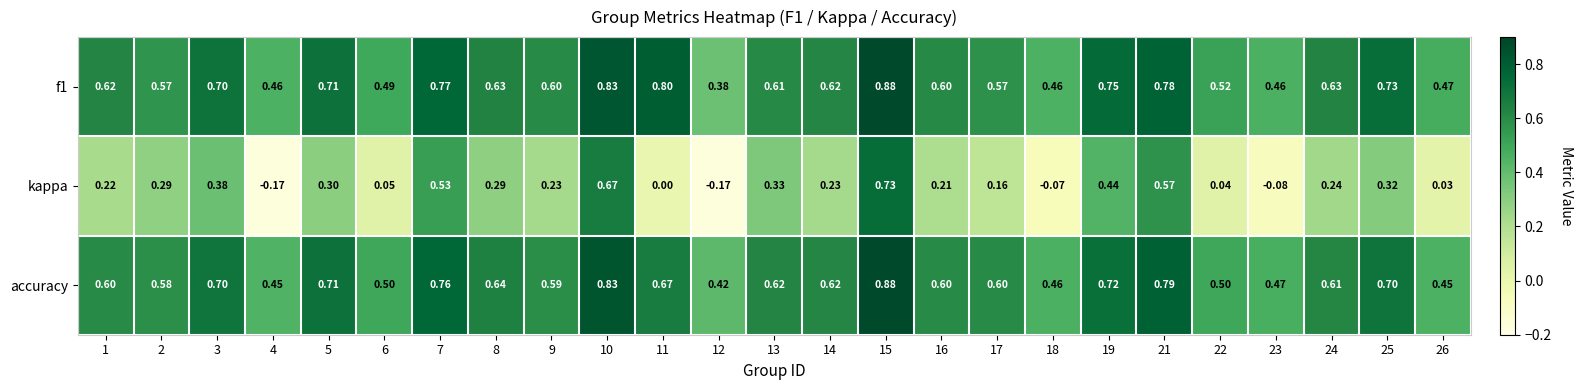

Is the value of accuracy at 9 greater than the value of kappa at 11?

Yes